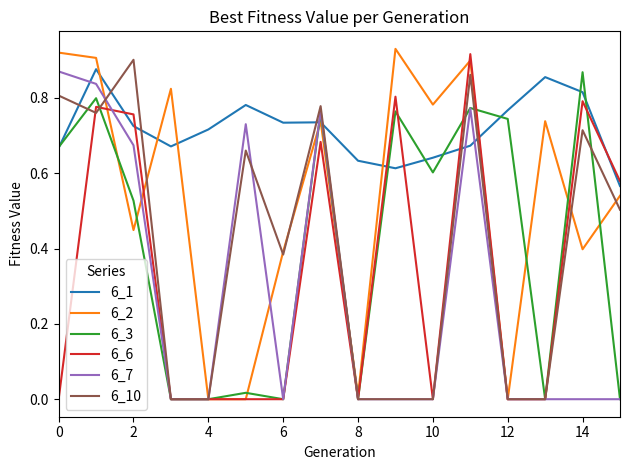

True or false: 6_7 and 6_2 intersect in this chart.

True